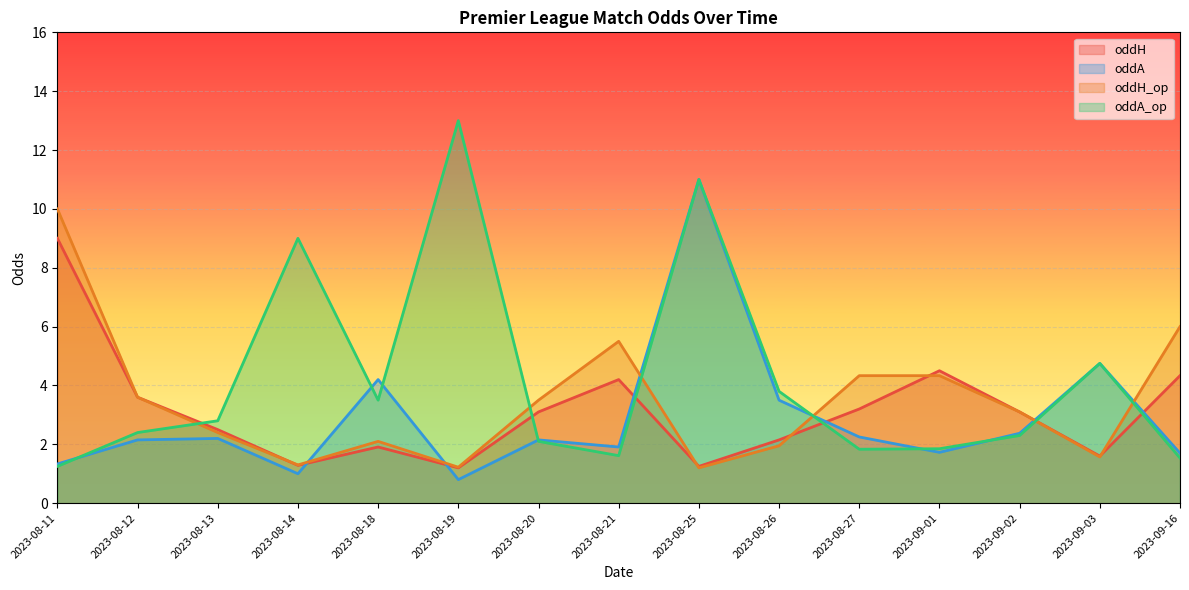

Between which two adjacent categories do oddH and oddA_op first intersect?

2023-08-12 and 2023-08-13